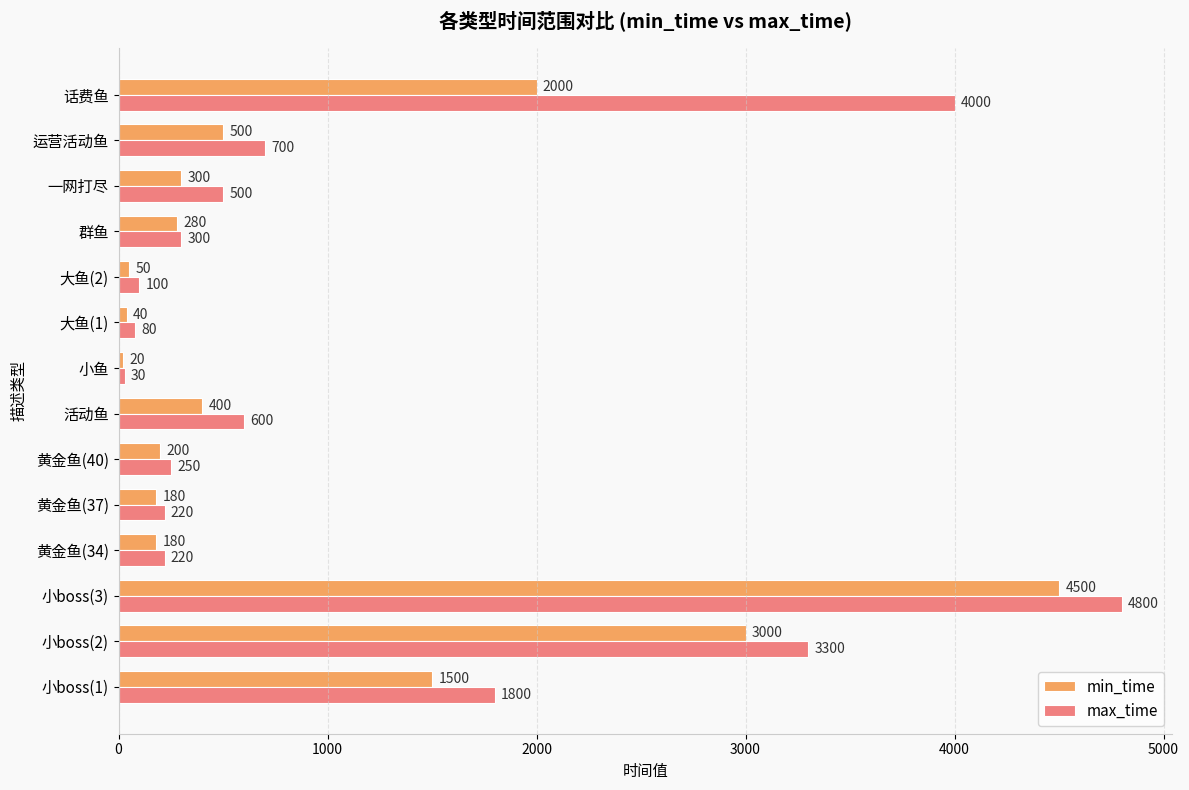

What is the average value of the min_time series?

939